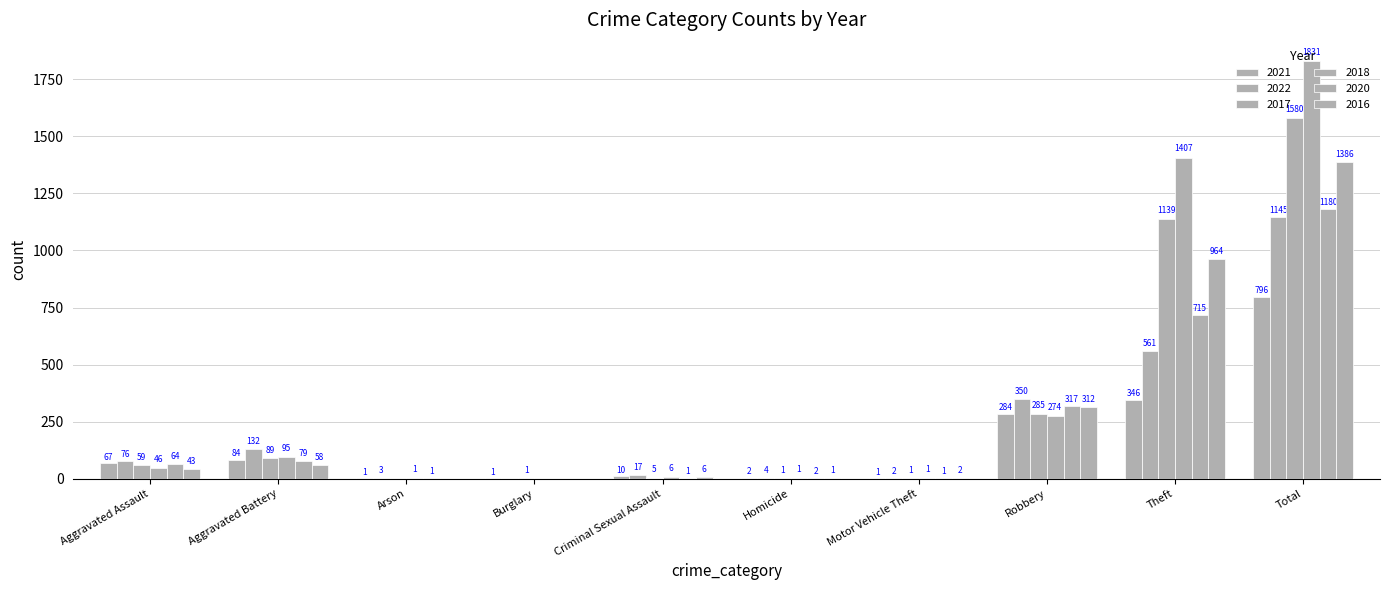

At Aggravated Battery, list the series in order from smallest to largest.

2016, 2020, 2021, 2017, 2018, 2022